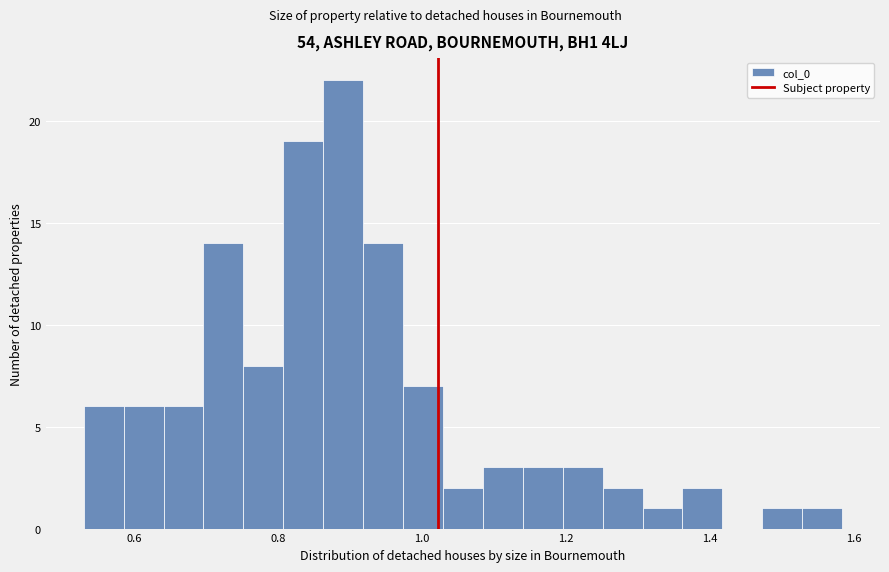

Read against the x-axis, roughly where is the centre of the tallest bar?

0.90